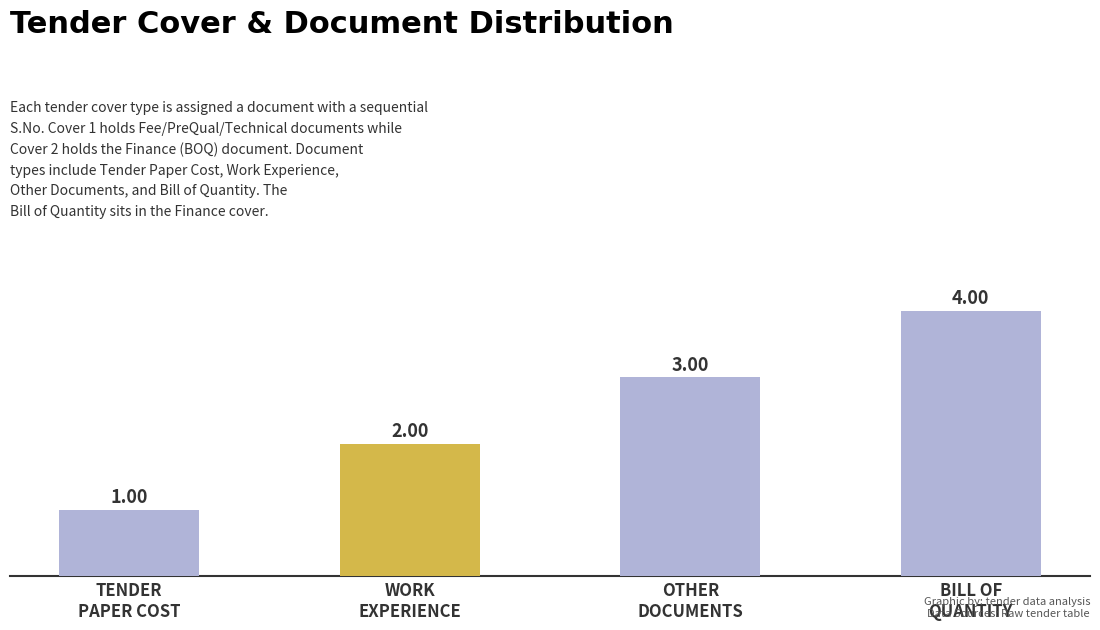

How many bars are there in total?

4